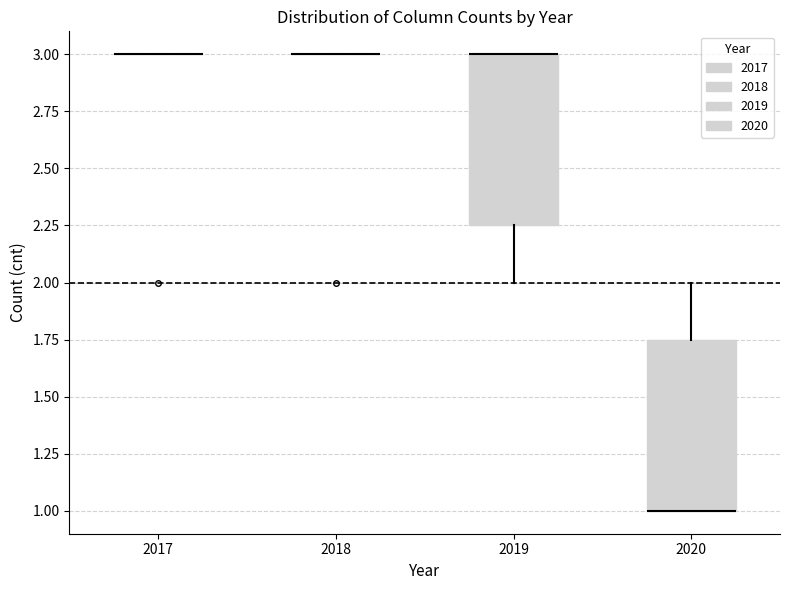

Reading left to right, read every box against the y-axis: the position of its median line, the range the box covers, and the ends of its whiskers. The values are not printed on the chart, so give them approximately, as read against the axis.

2017: box collapsed to a line at 3.00, whiskers 3.00 to 3.00
2018: box collapsed to a line at 3.00, whiskers 3.00 to 3.00
2019: median 3.00 (drawn on the box's upper edge), box 2.25 to 3.00, whiskers 2.00 to 3.00
2020: median 1.00 (drawn on the box's lower edge), box 1.00 to 1.75, whiskers 1.00 to 2.00